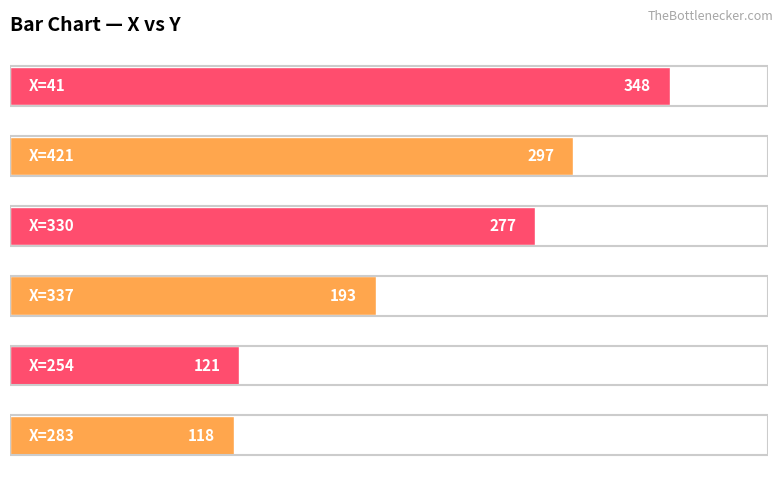

Reading bottom to top, what are all the values shown in this chart?

118	121	193	277	297	348